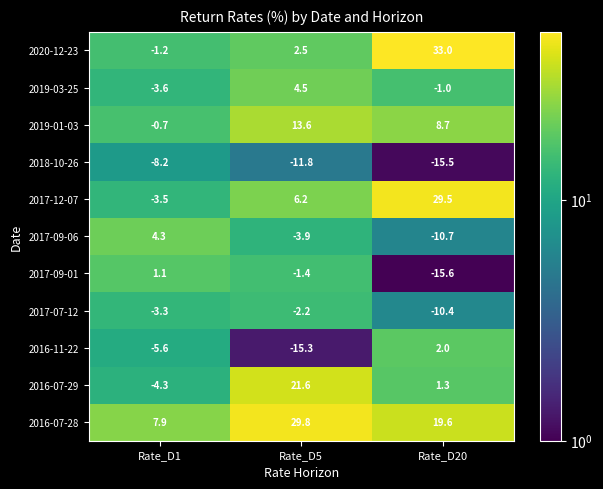

What is the maximum value shown in the chart?

33.0